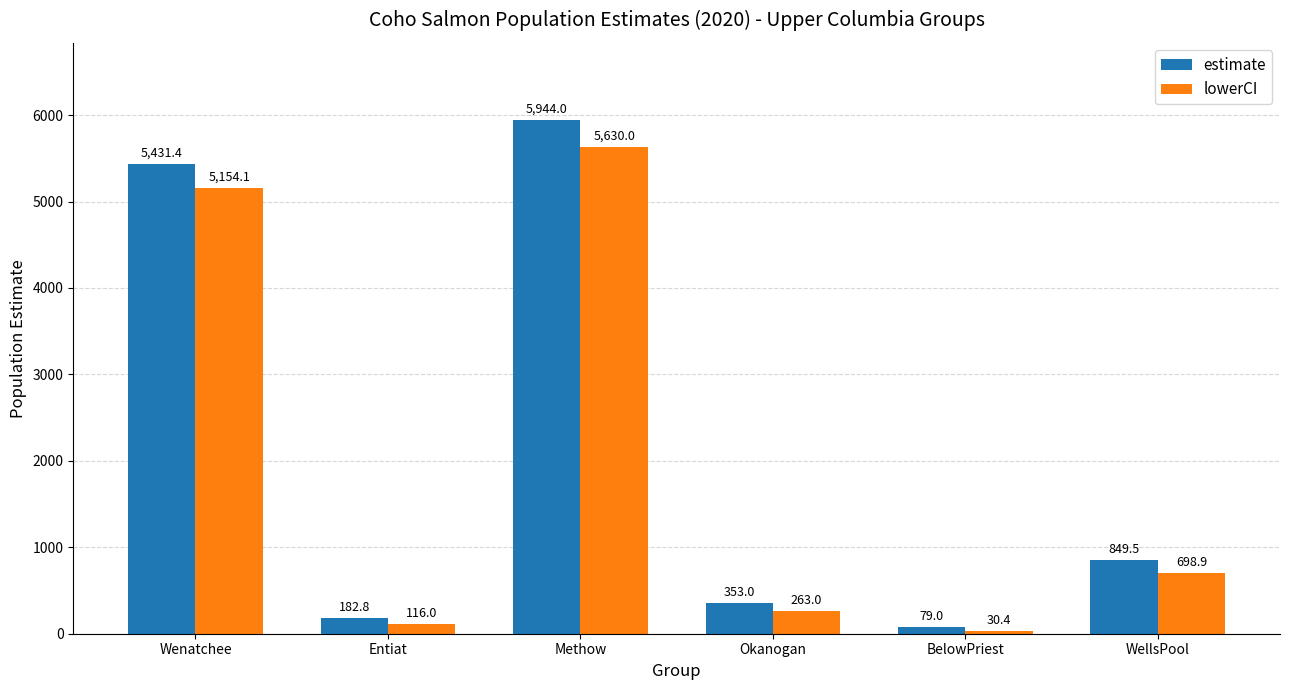

What is the value of the estimate bar at the 5th from the left?

79.0